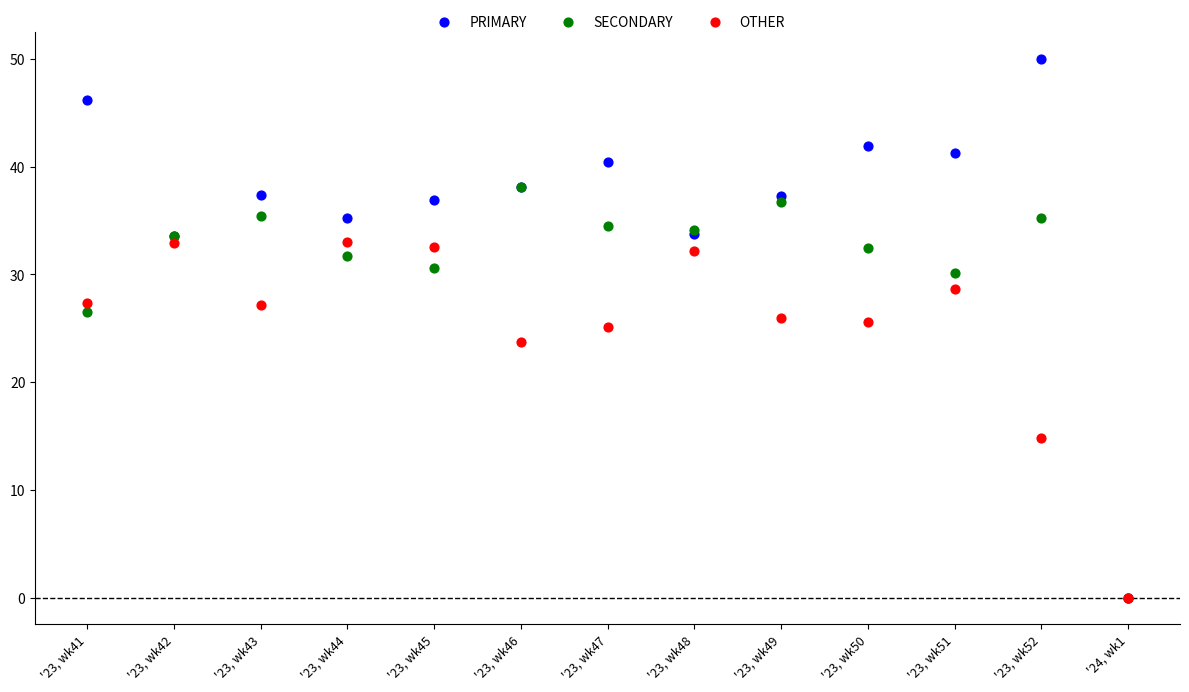

In the OTHER series, what Y value is closest to 16?

14.8